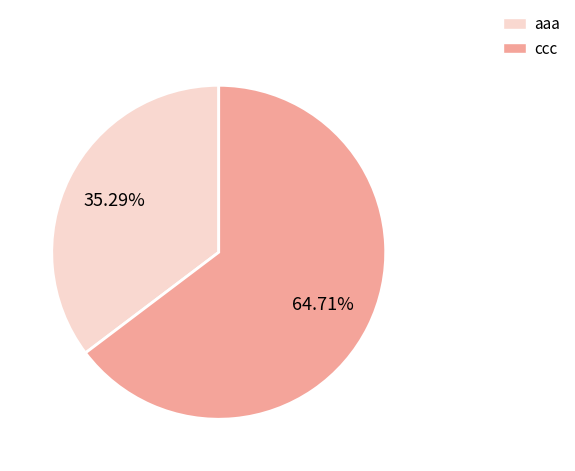

How many slices are in this pie chart?

2